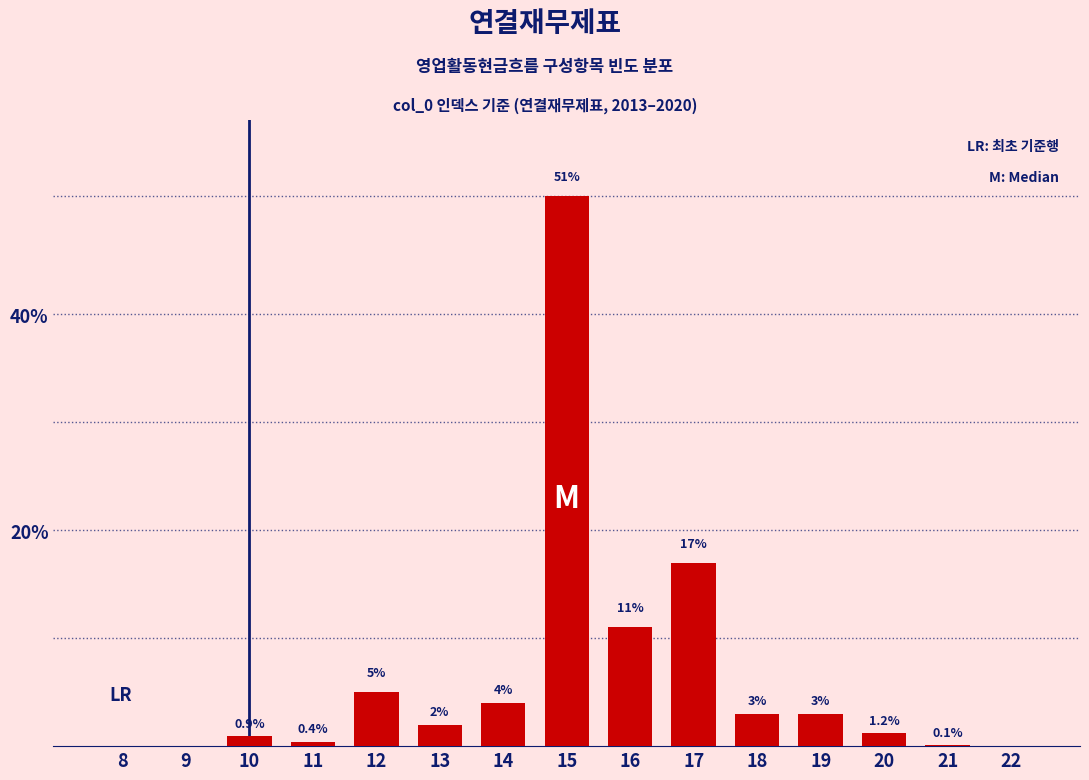

Reading left to right, list all the values displayed in this chart.

8=0.0	9=0.0	10=0.9	11=0.4	12=5.0	13=2.0	14=4.0	15=51.0	16=11.0	17=17.0	18=3.0	19=3.0	20=1.2	21=0.1	22=0.0